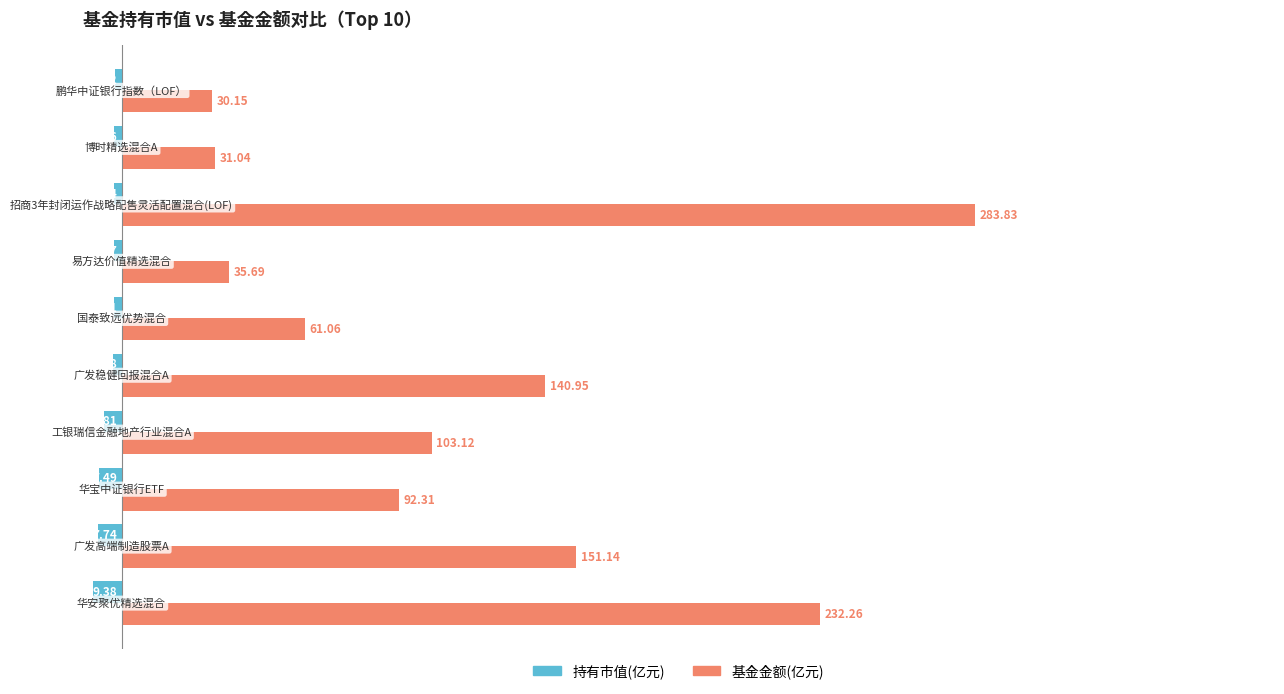

What is the difference between the maximum and minimum values in the 基金金额(亿元) series?

253.7